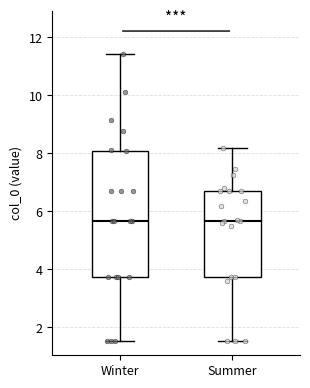

Reading left to right, transcribe this box plot: for each box, give where its median line is, the range the box spans, and where its two whiskers end, as read against the y-axis. The values are not printed on the chart, so give them approximately, as read against the axis.

Winter: median 5.6, box 3.8 to 8.0, whiskers 1.6 to 11.4
Summer: median 5.6, box 3.8 to 6.8, whiskers 1.6 to 8.2